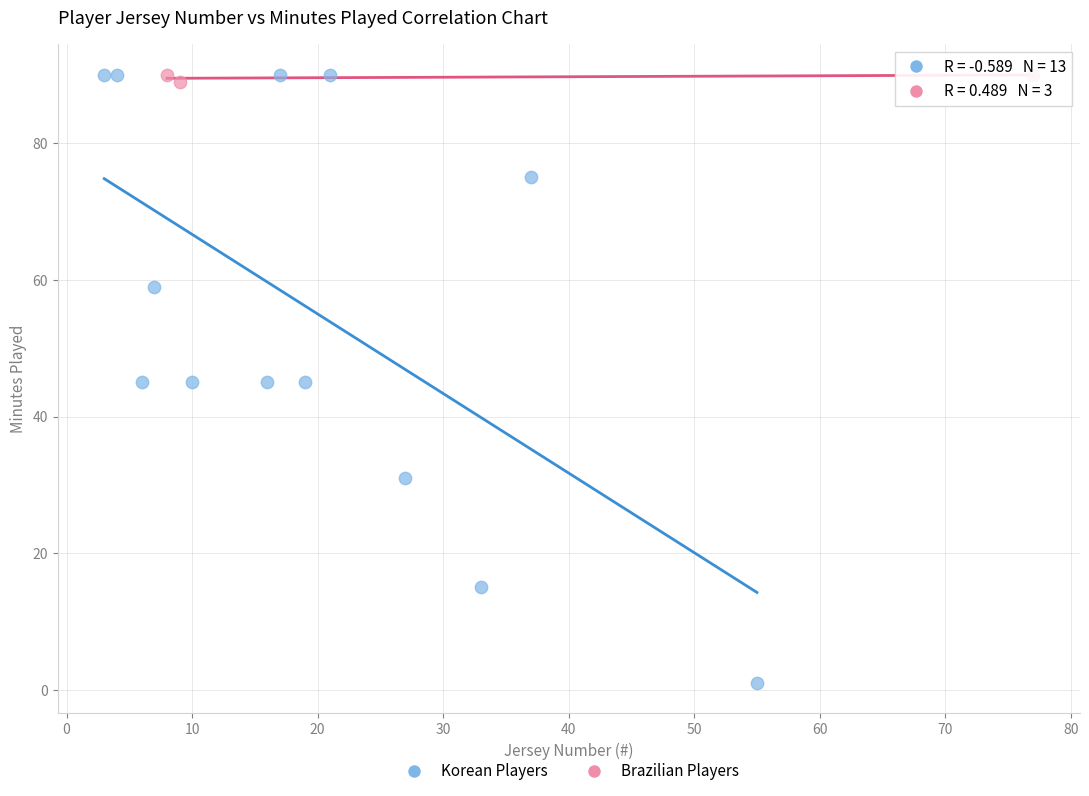

Which series has the largest Y range (max minus min)?

Korean Players